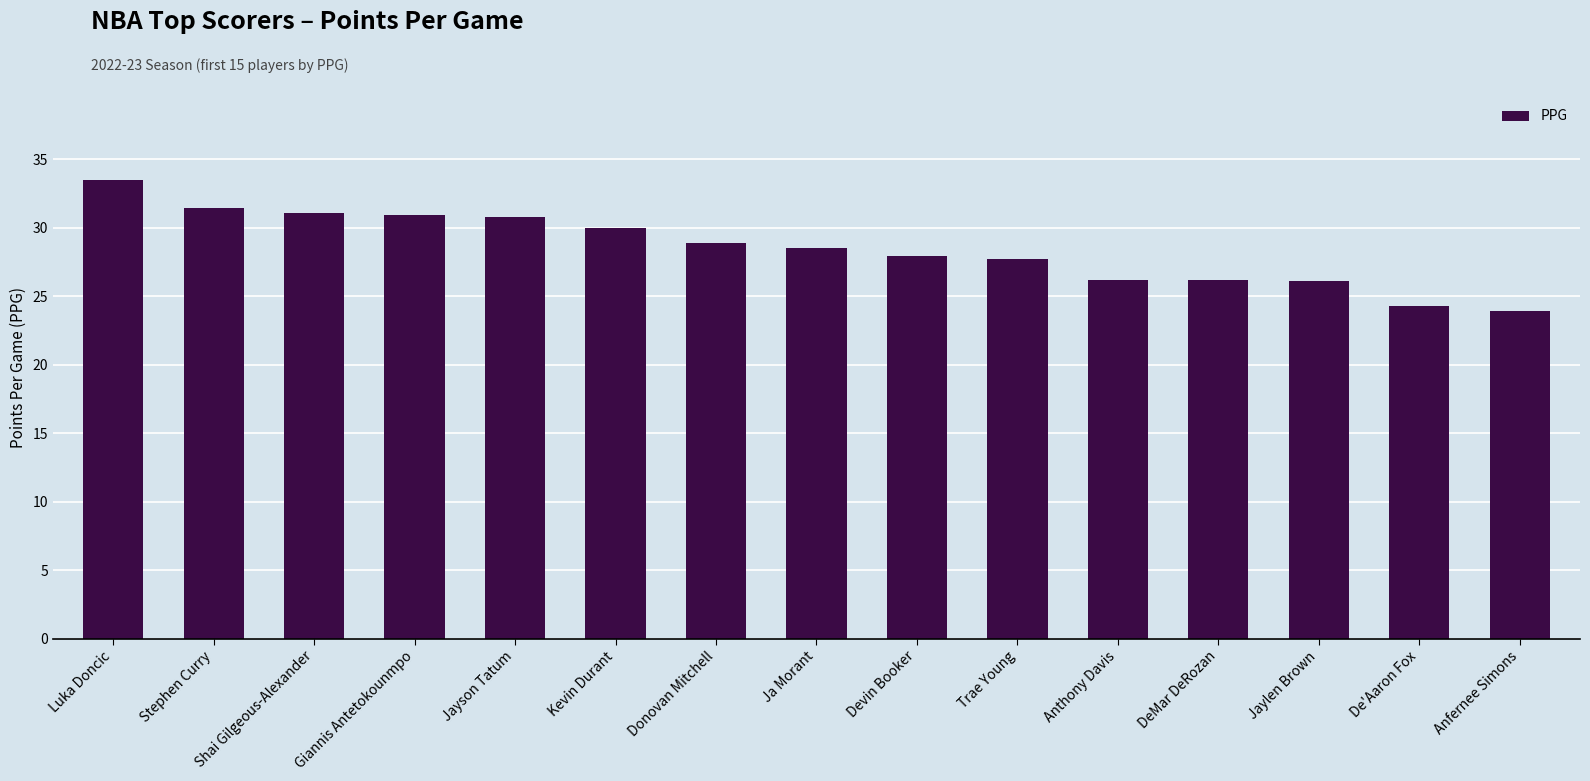

At which label does the data first exceed 28?

Luka Doncic